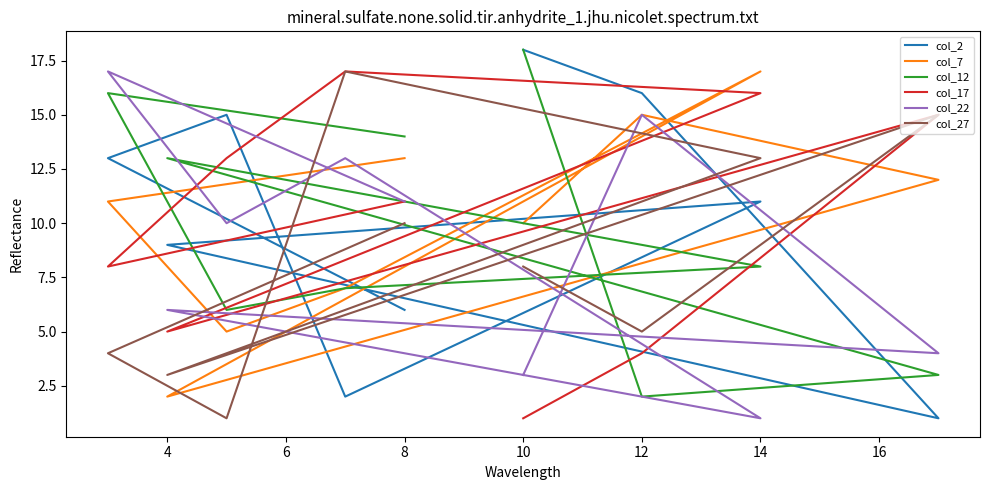

Reading left to right, extract all data points from this chart.

col_2: 18	16	1	9	11	2	15	13	6
col_7: 10	15	12	2	17	7	5	11	13
col_12: 18	2	3	13	8	7	6	16	14
col_17: 1	4	15	5	16	17	13	8	11
col_22: 3	15	4	6	1	13	10	17	11
col_27: 8	5	15	3	13	17	1	4	10